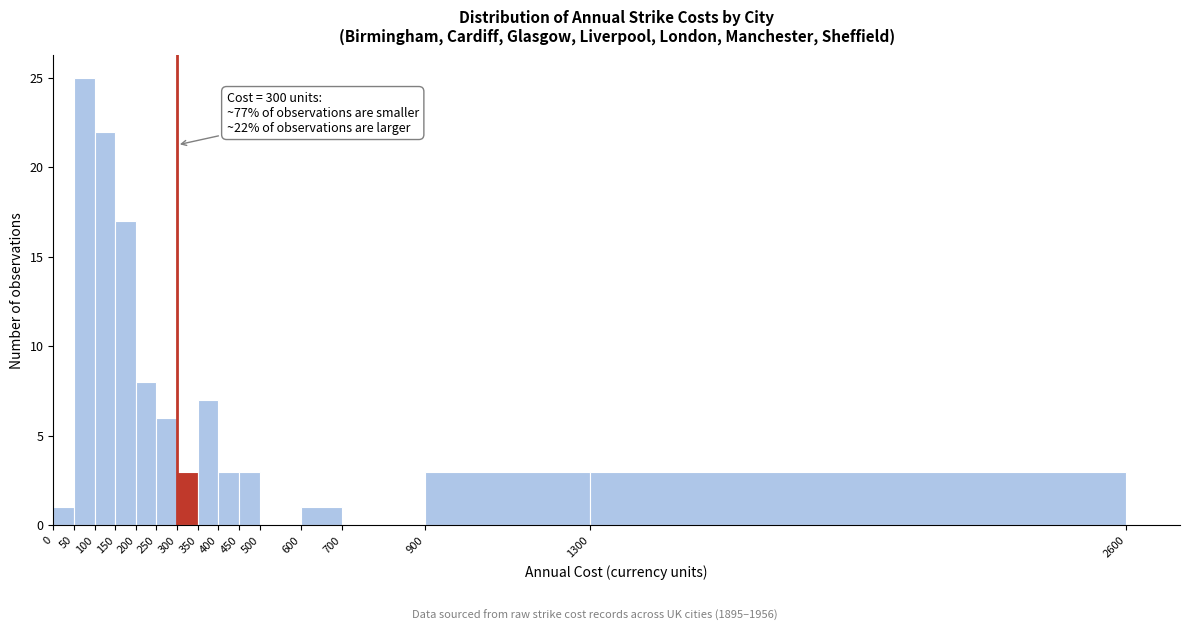

Over which range of the x-axis is the bar tallest?

50 to 100